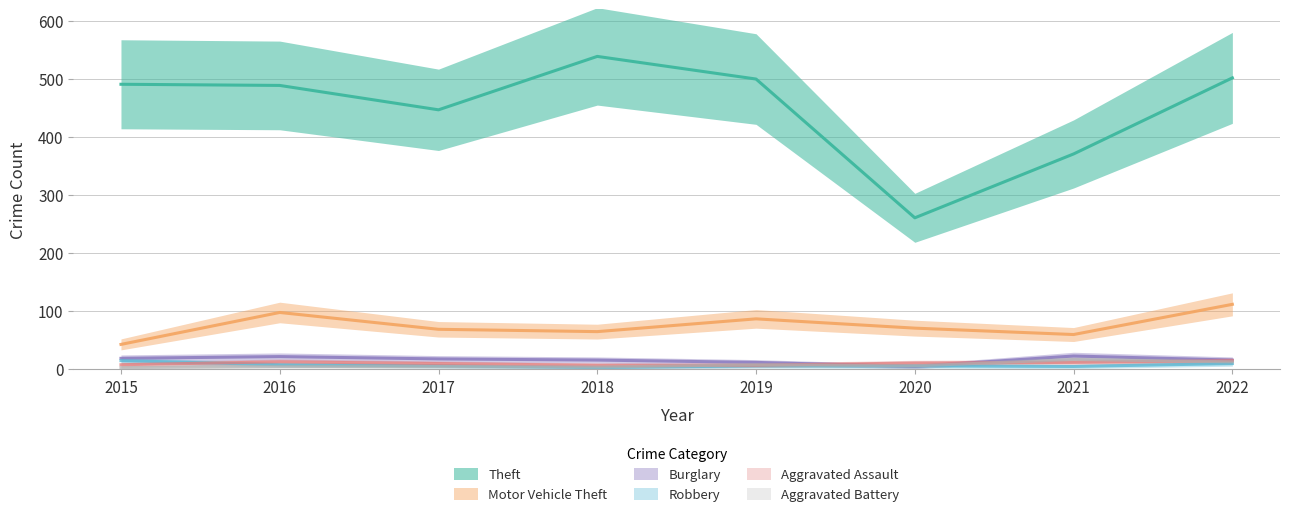

What is the approximate value of Motor Vehicle Theft at 2022, to the nearest 10?

110